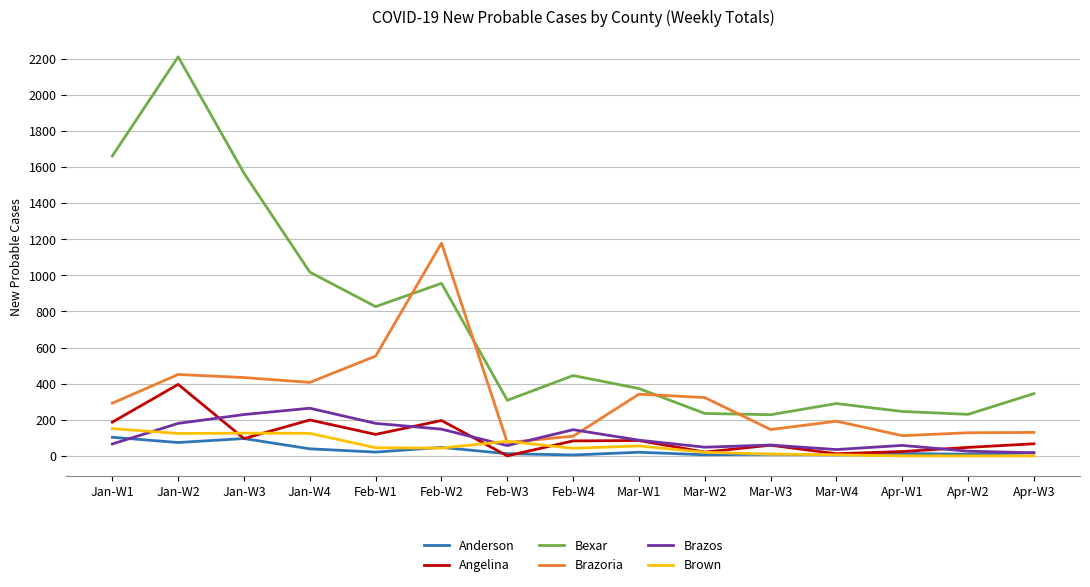

At which label is Bexar closest to 1219?

Jan-W4